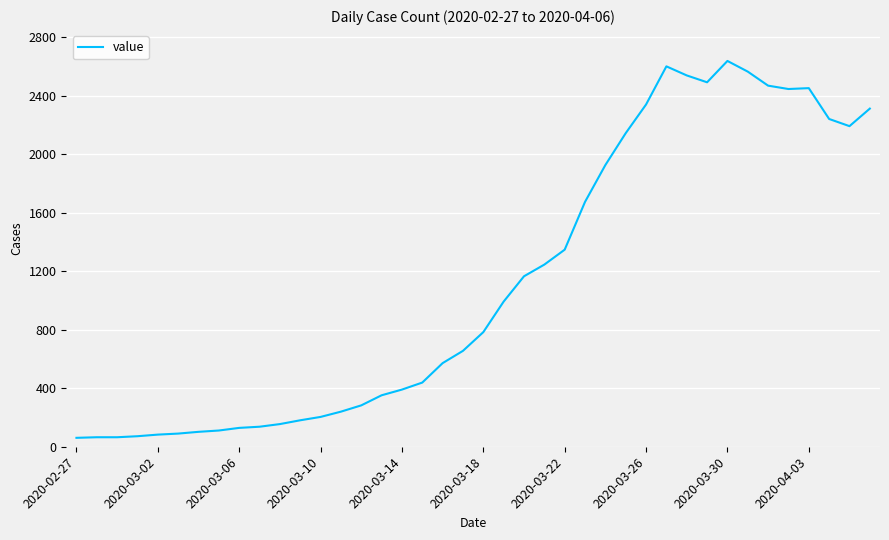

What is the difference between the maximum and minimum values?

2578